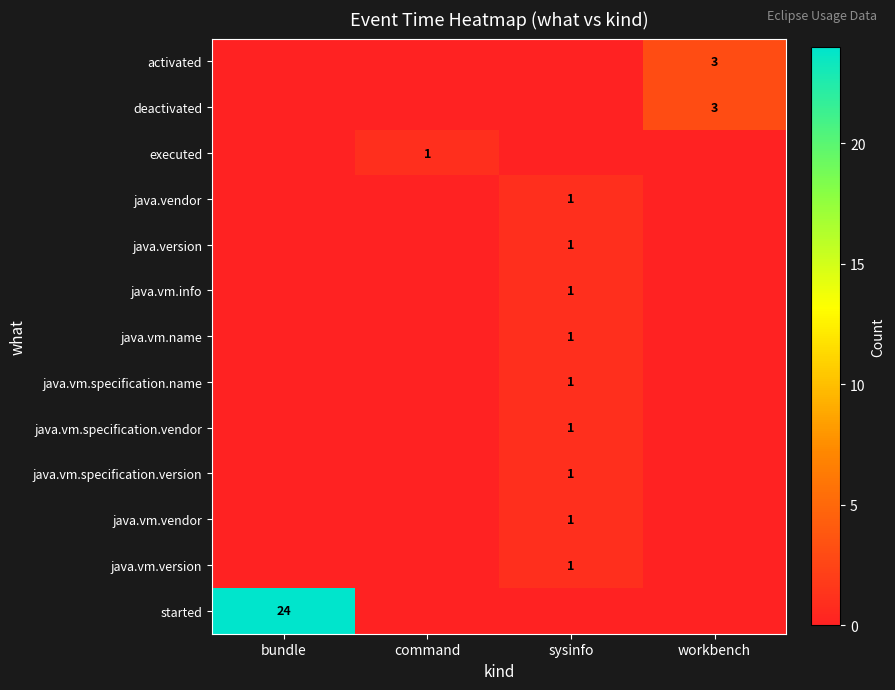

The value of java.vm.specification.version at sysinfo is 0. True or false?

False